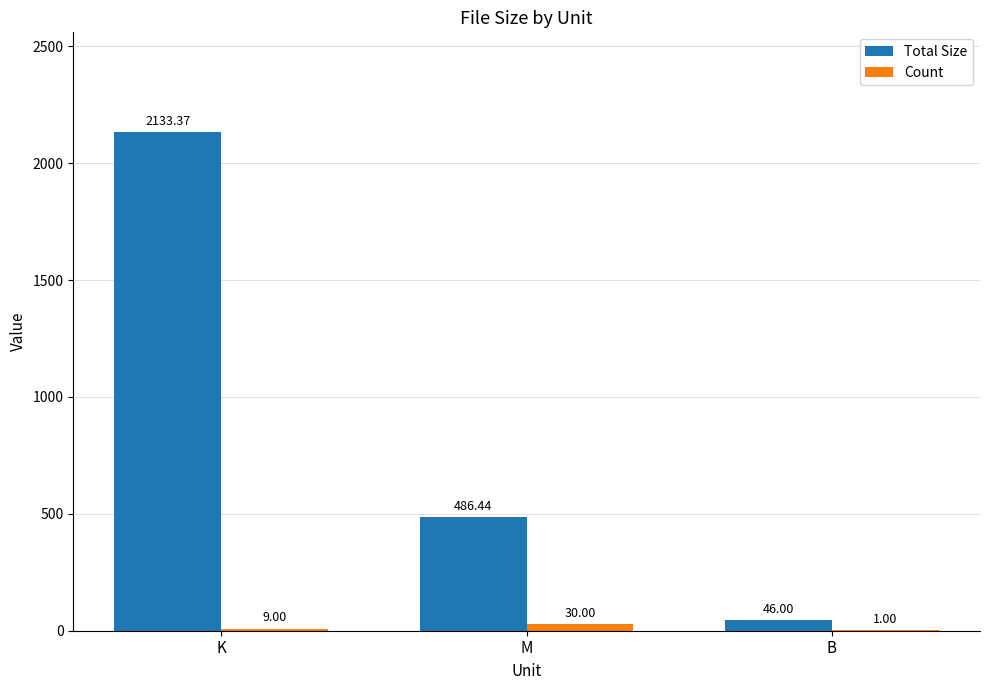

At which category does the chart reach its peak across all series?

K